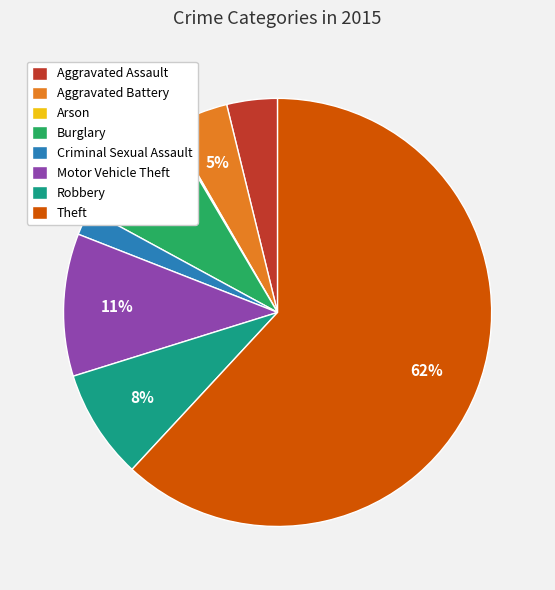

True or false: Robbery accounts for 18% of the total.

False